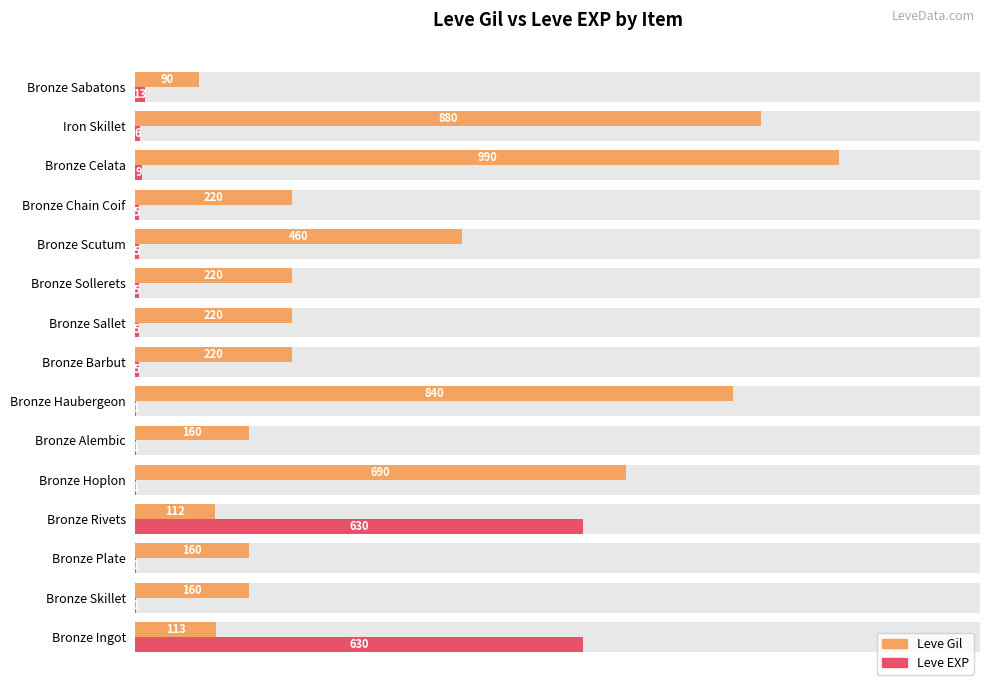

At how many categories does at least one series exceed 981?

1